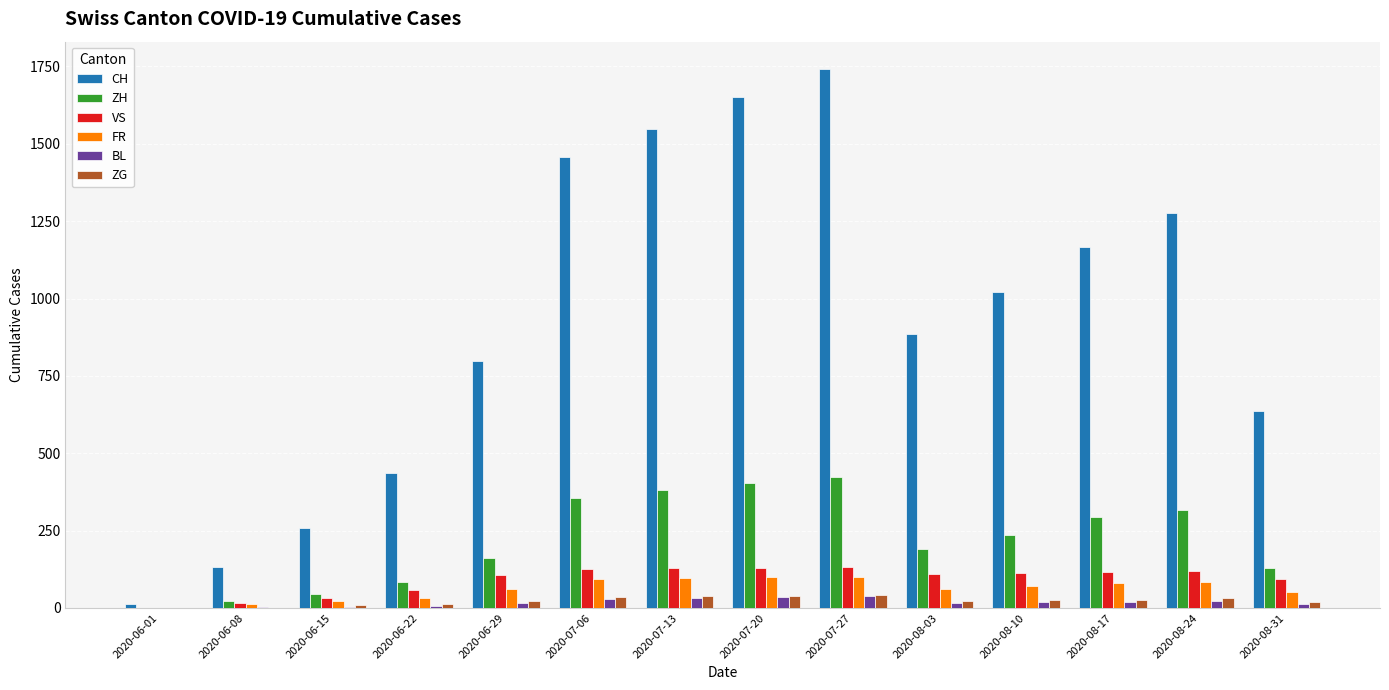

What is the highest value of the BL series?

38